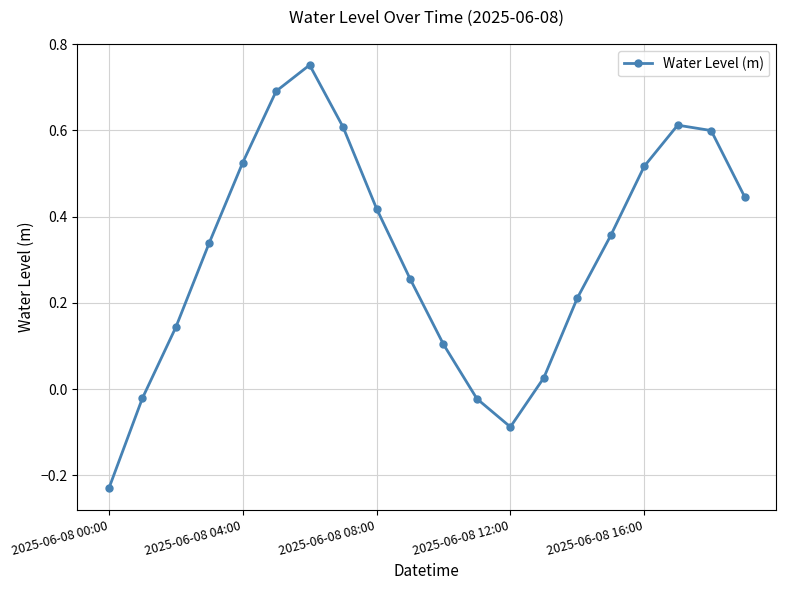

True or false: there are more than 0 points higher than both neighbors.

True